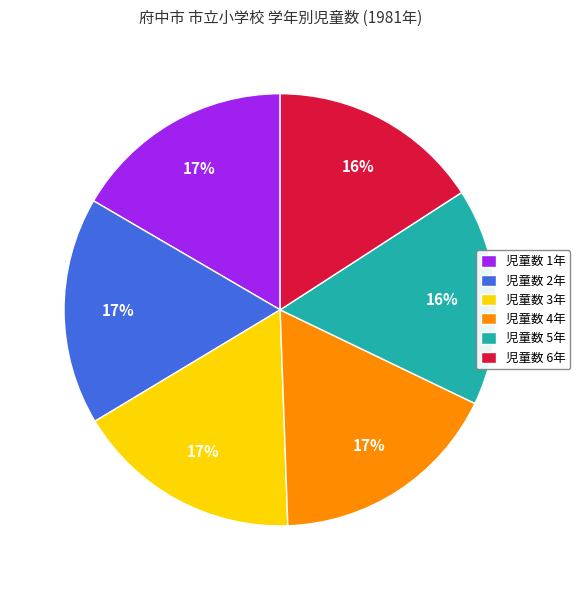

To the nearest percent, what is the average slice percentage?

17%